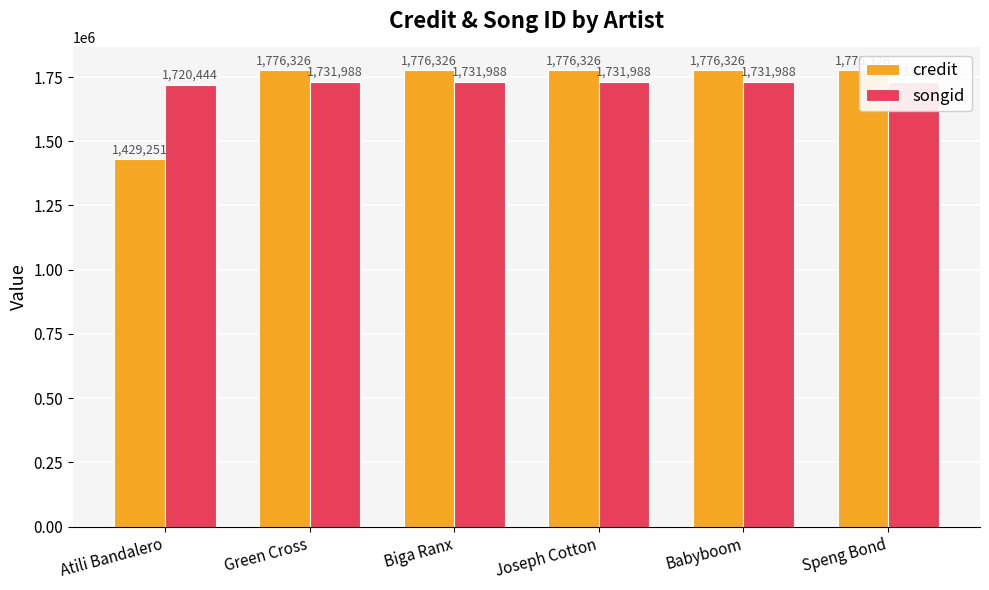

Which series has the largest total across all categories?

songid